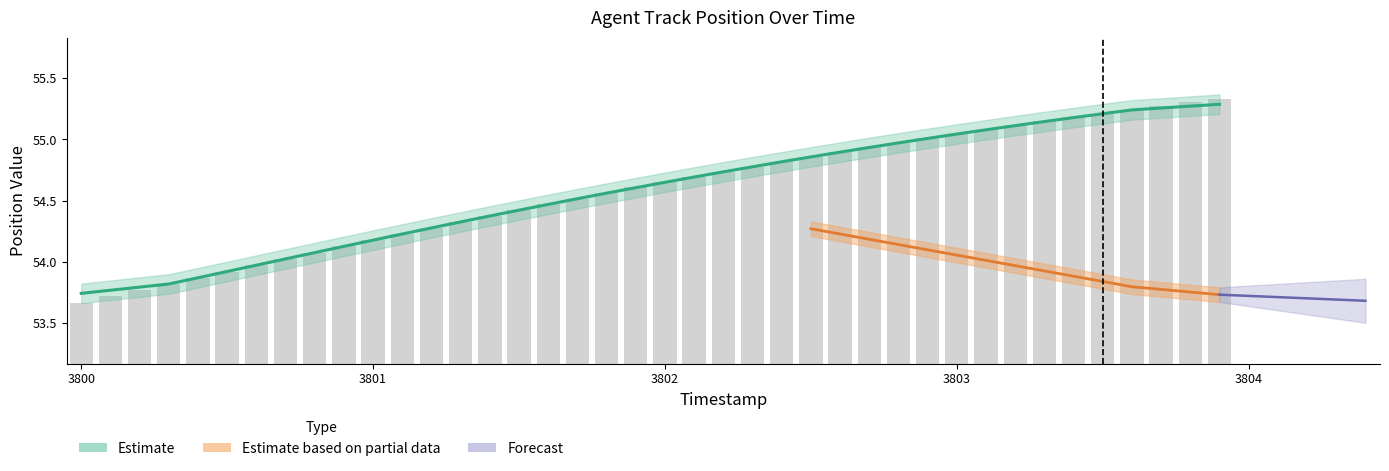

At which label does X first exceed 54?

3800.7